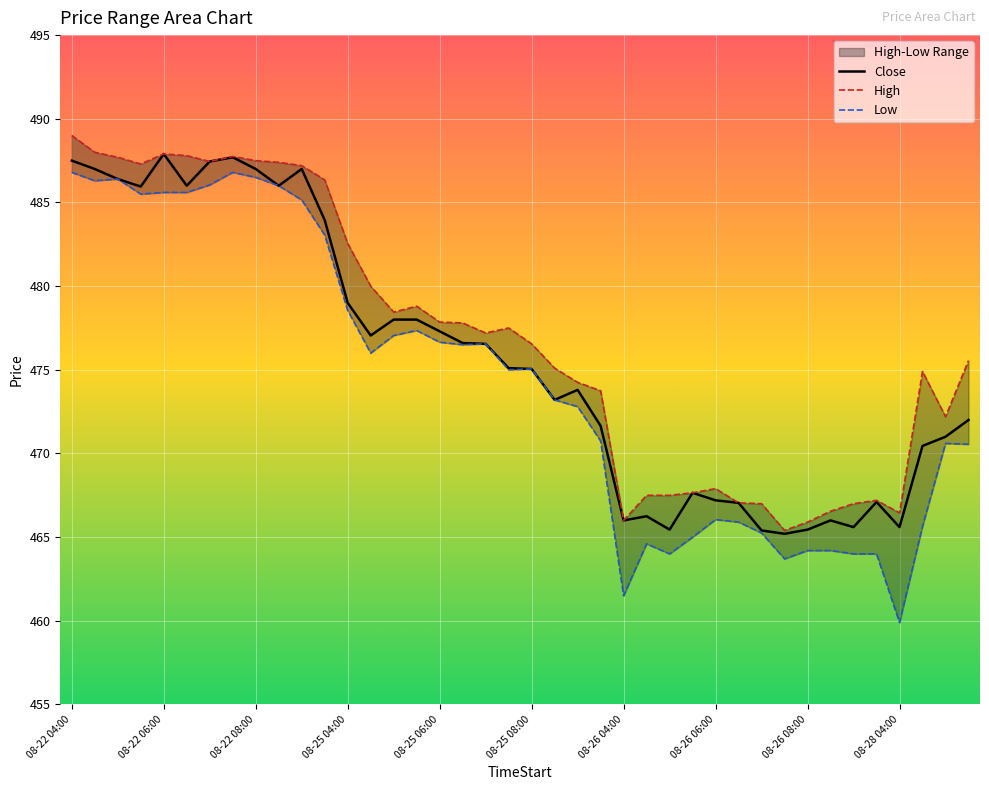

What is the value of the High point at the 32nd from the left?

465.4